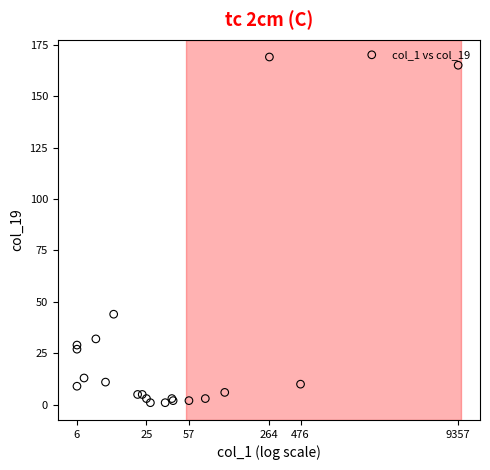

What Y value in the scatter plot is closest to 85?

44